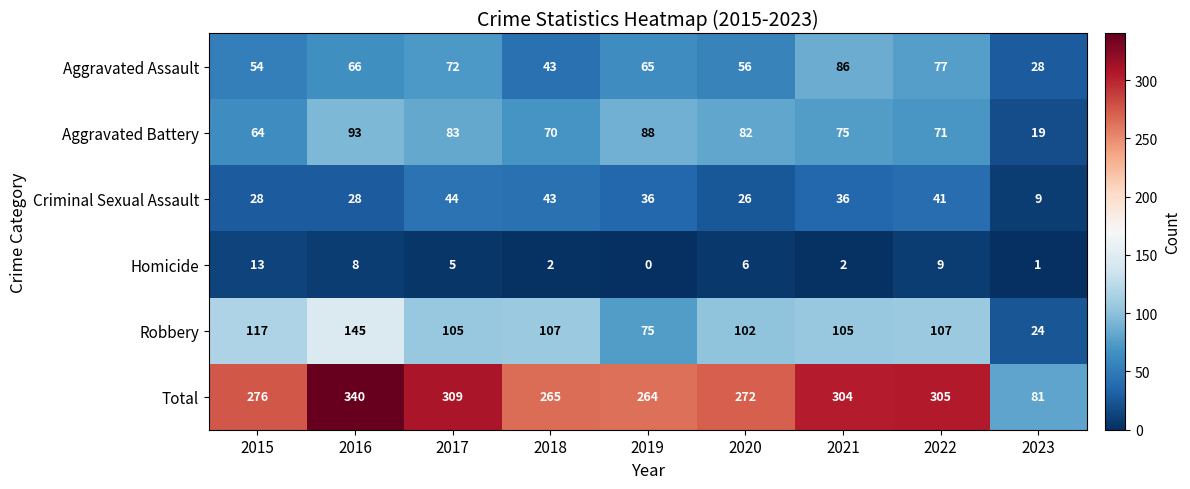

How many data points in Aggravated Battery are less than 75?

4